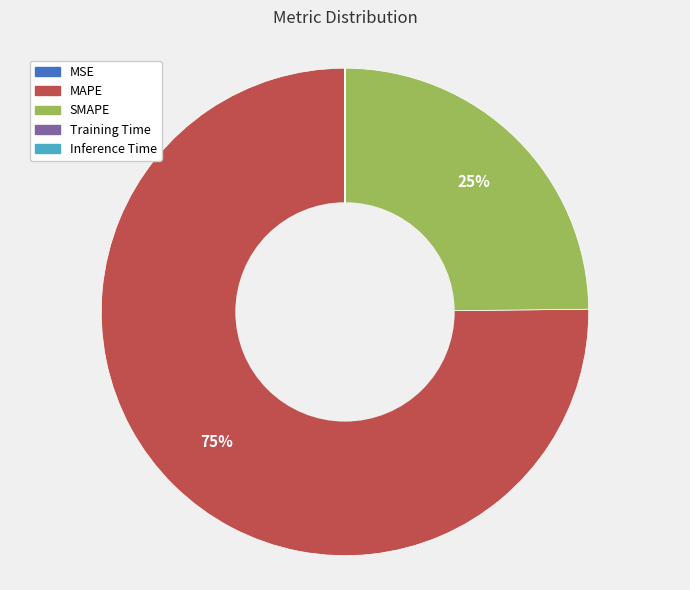

Which category has the biggest portion of the pie?

MAPE